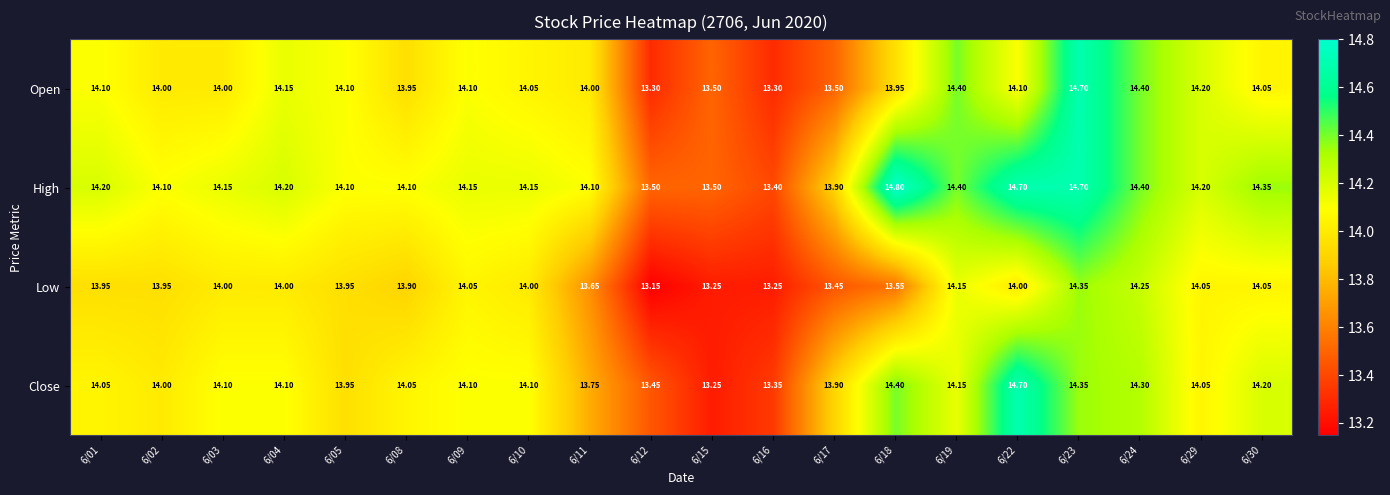

At 6/18, list the series in order from largest to smallest.

High, Close, Open, Low